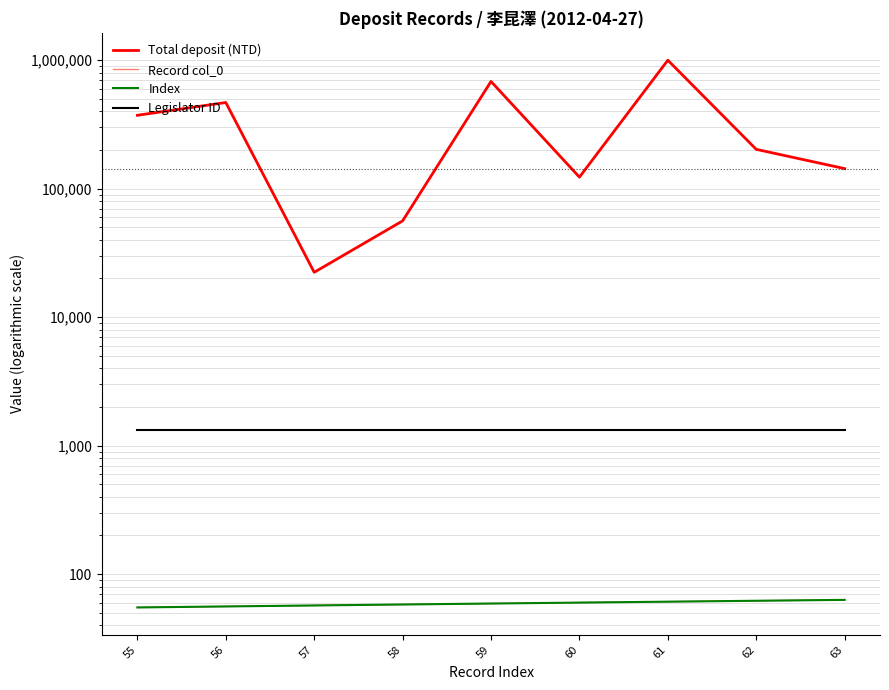

What are all the series names shown in the legend?

Total deposit (NTD), Record col_0, Index, Legislator ID